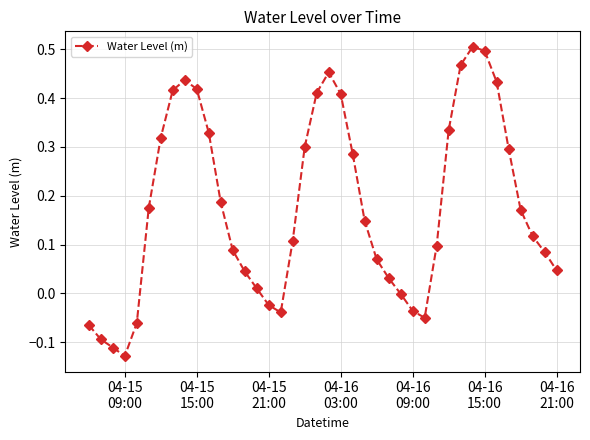

How many lines are shown in the chart?

1